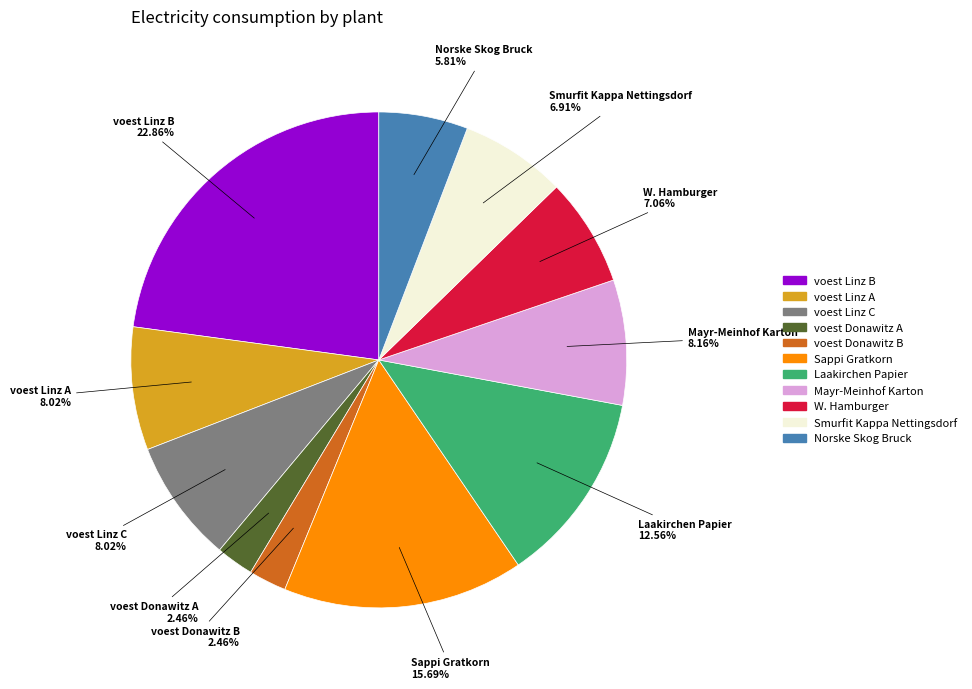

Which category has the biggest portion of the pie?

voest Linz B